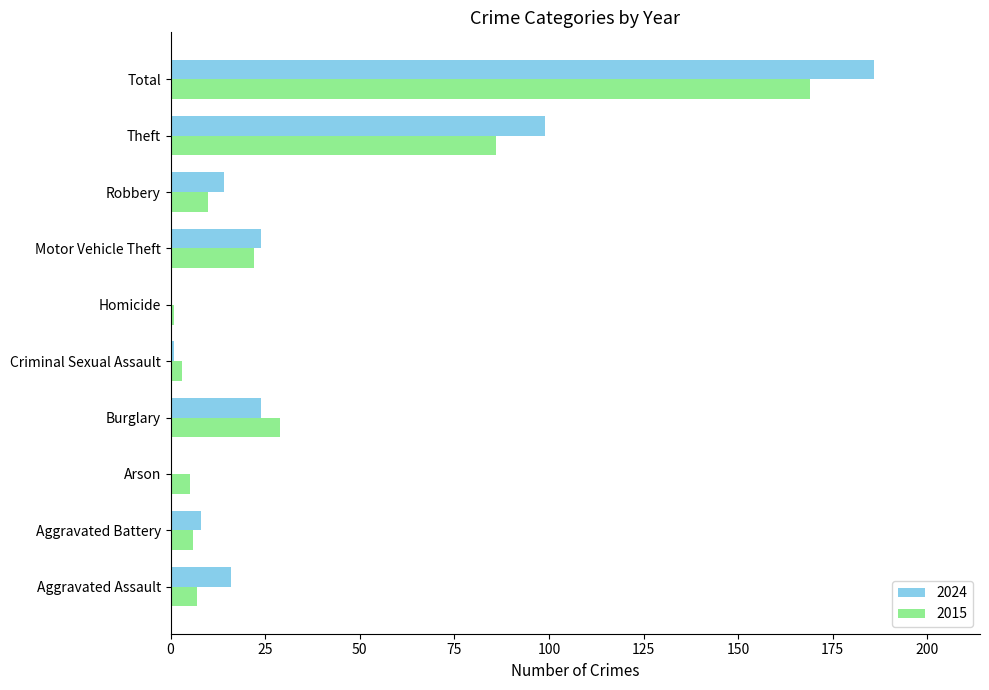

Between Aggravated Assault and Arson, which series saw the biggest shift?

2024